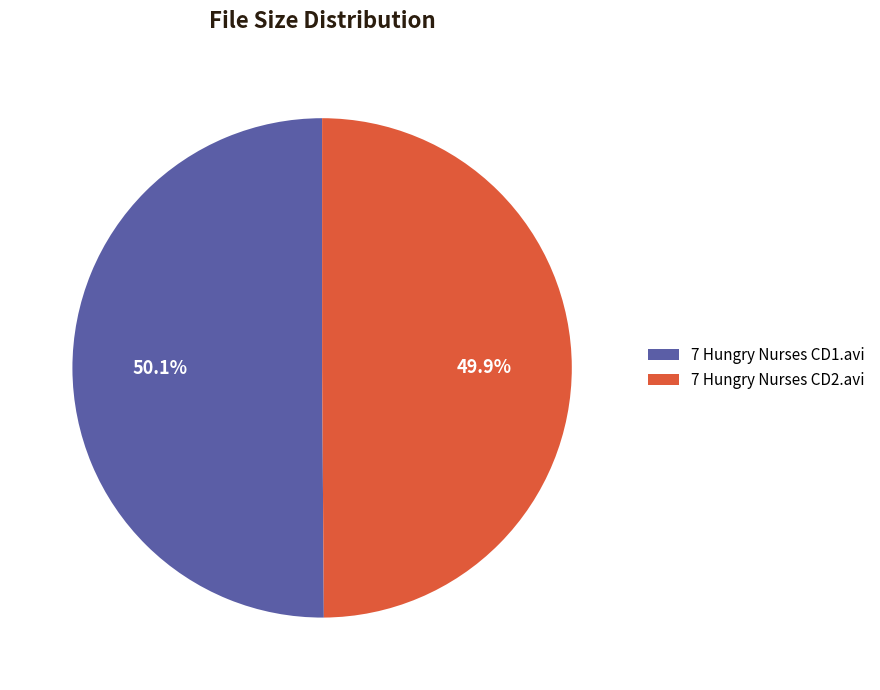

Combined, what portion of the pie is 7 Hungry Nurses CD2.avi and 7 Hungry Nurses CD1.avi?

100.0%